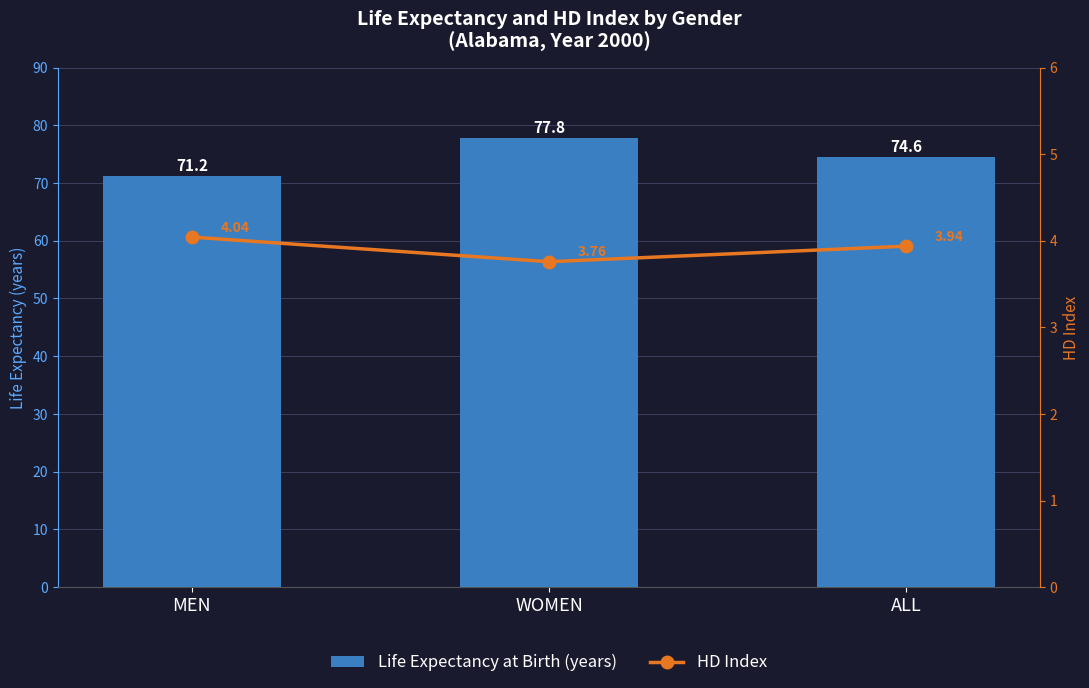

Does the chart contain stacked bars?

No